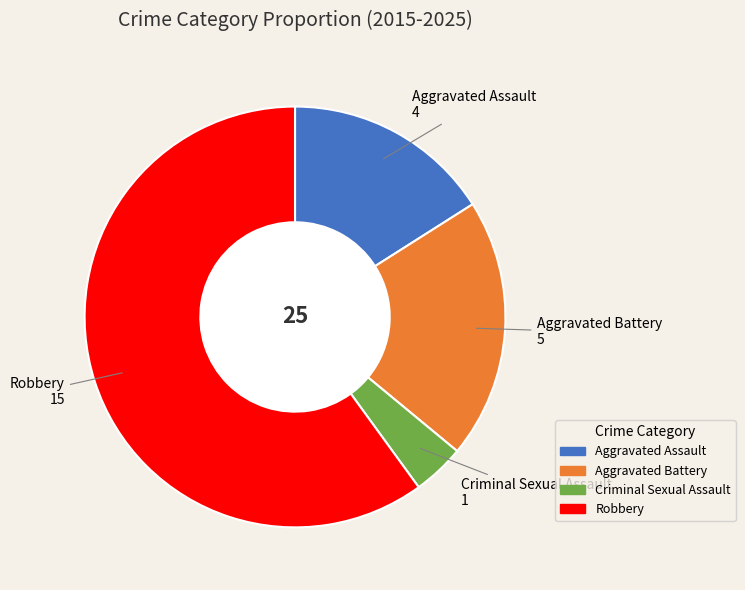

Which category has the biggest portion of the pie?

Robbery